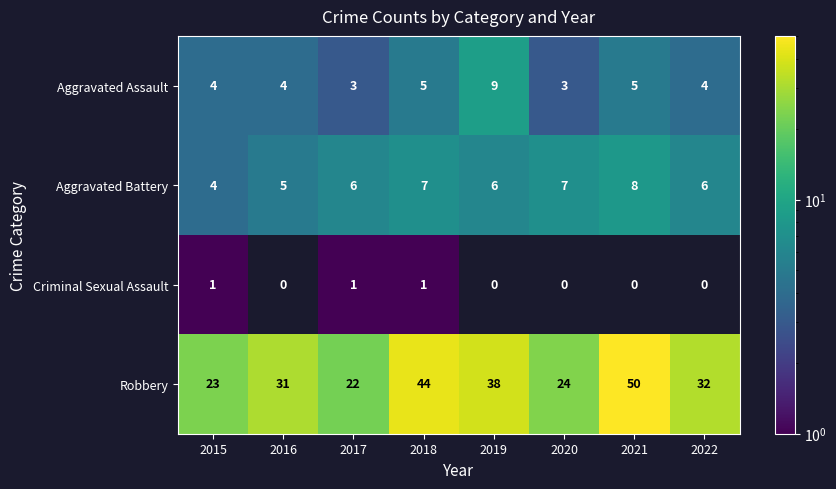

What is the total value across all series at 2015?

32